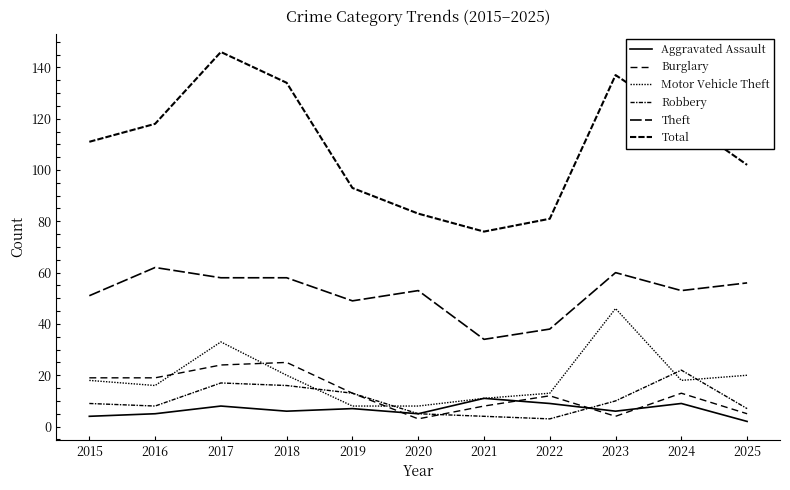

Which has a higher value, 2015 or 2018?

2018